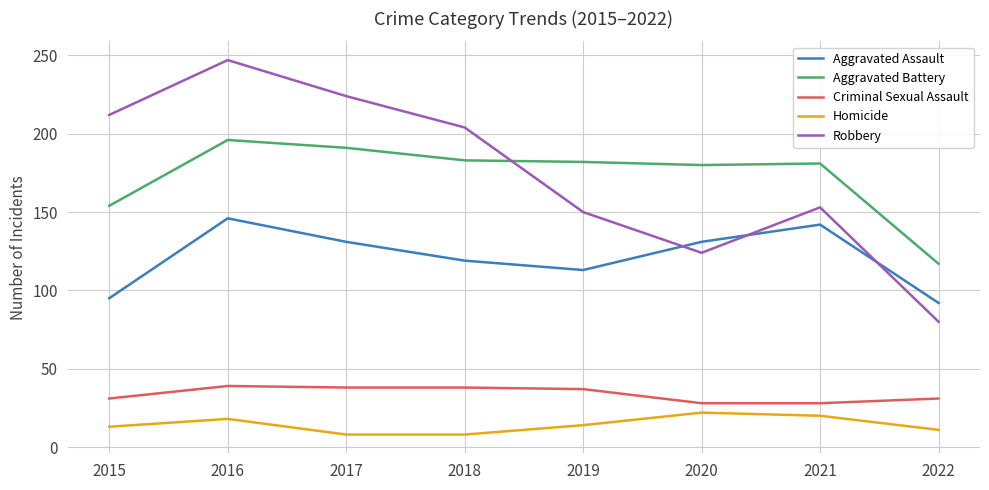

True or false: Aggravated Battery and Homicide intersect in this chart.

False